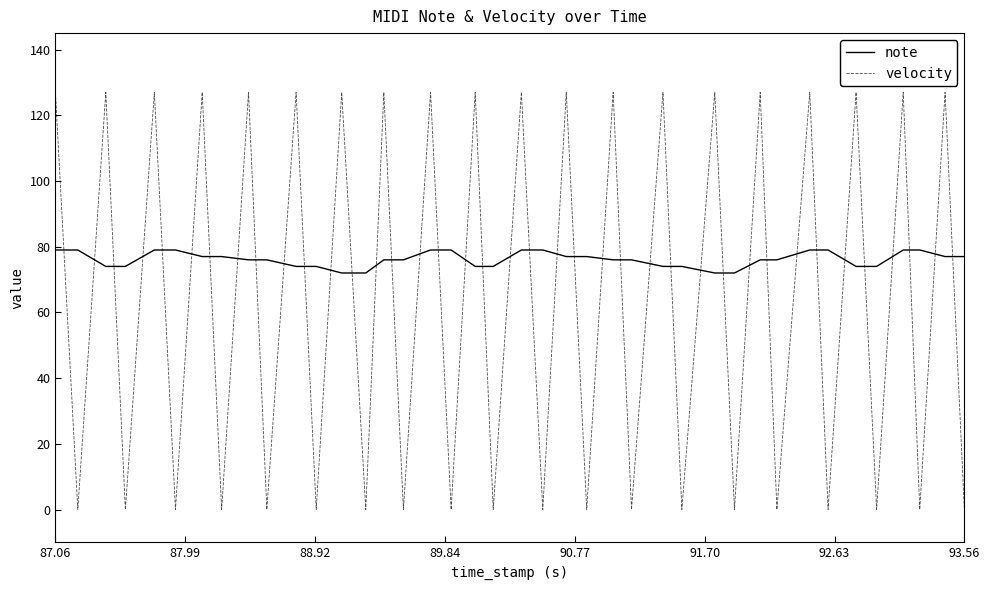

What is the maximum value for note?

79